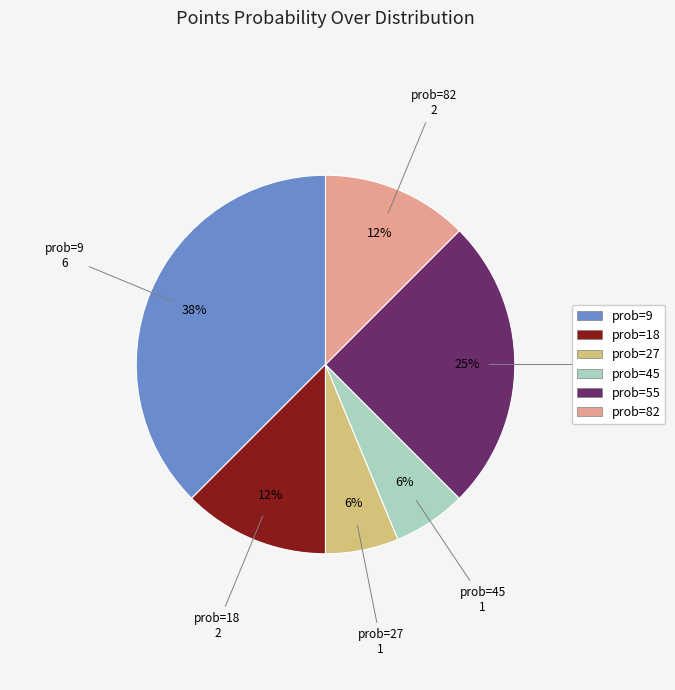

To the nearest percent, what is the average slice percentage?

17%